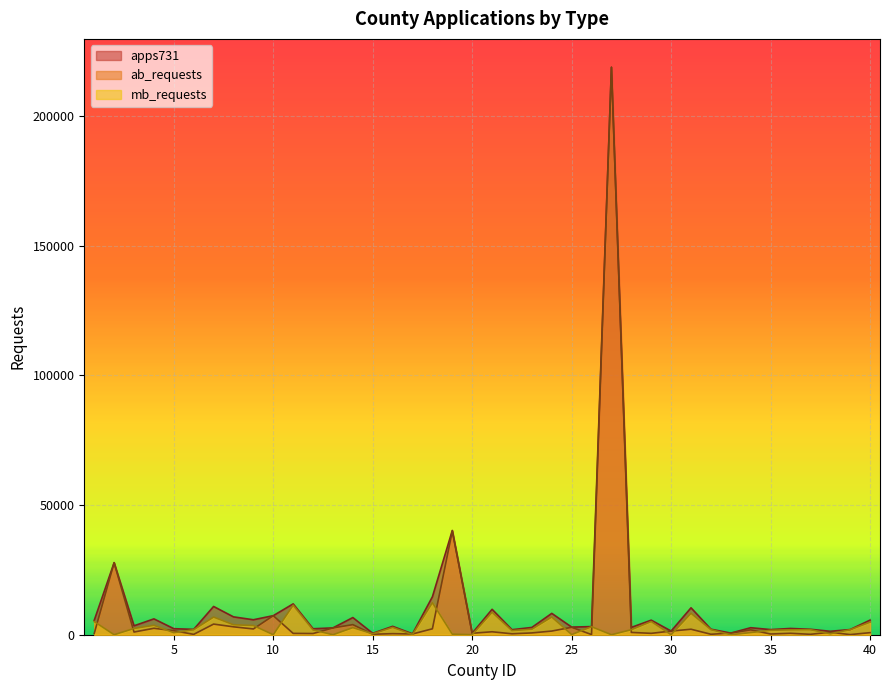

What is the difference between the maximum and minimum values in the ab_requests series?

218737